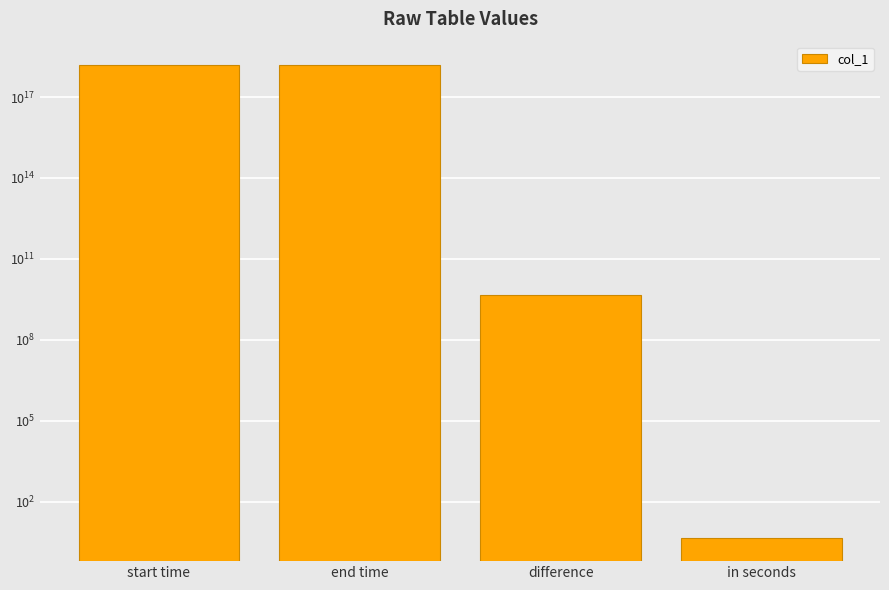

The chart shows a value of 7715911232.1 at difference. True or false?

False